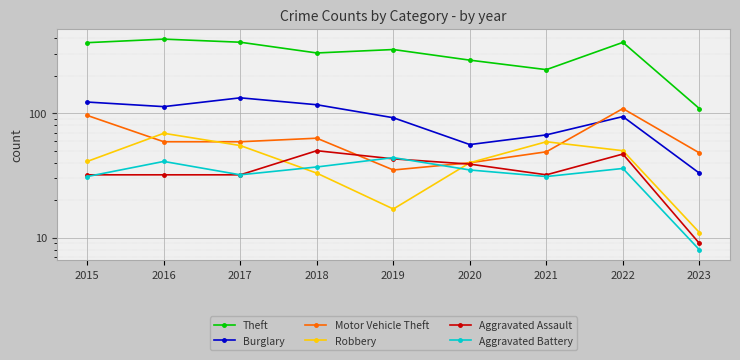

Where is Burglary nearest to the value 83?

2019